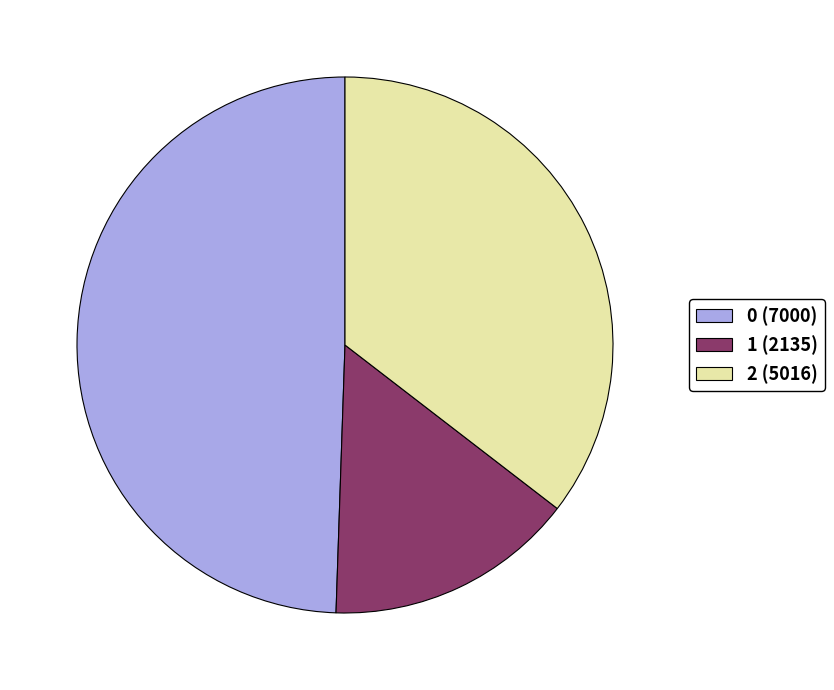

Do 2 (5016) and 0 (7000) together represent more than half of the pie?

Yes